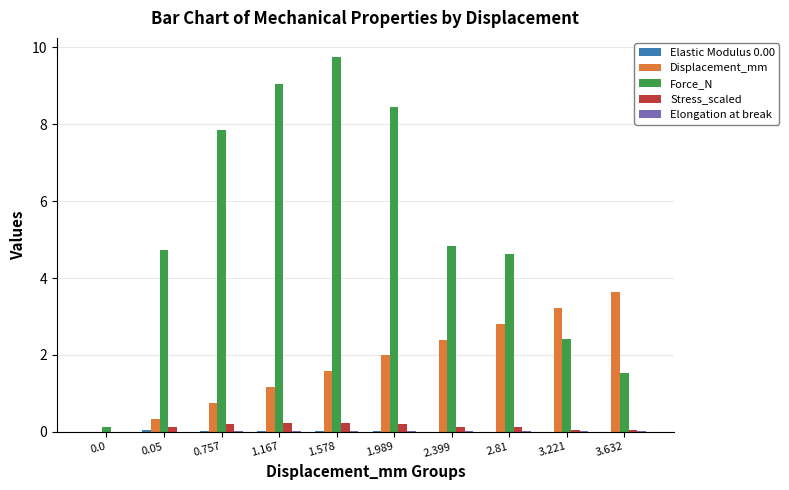

Does the chart contain stacked bars?

No